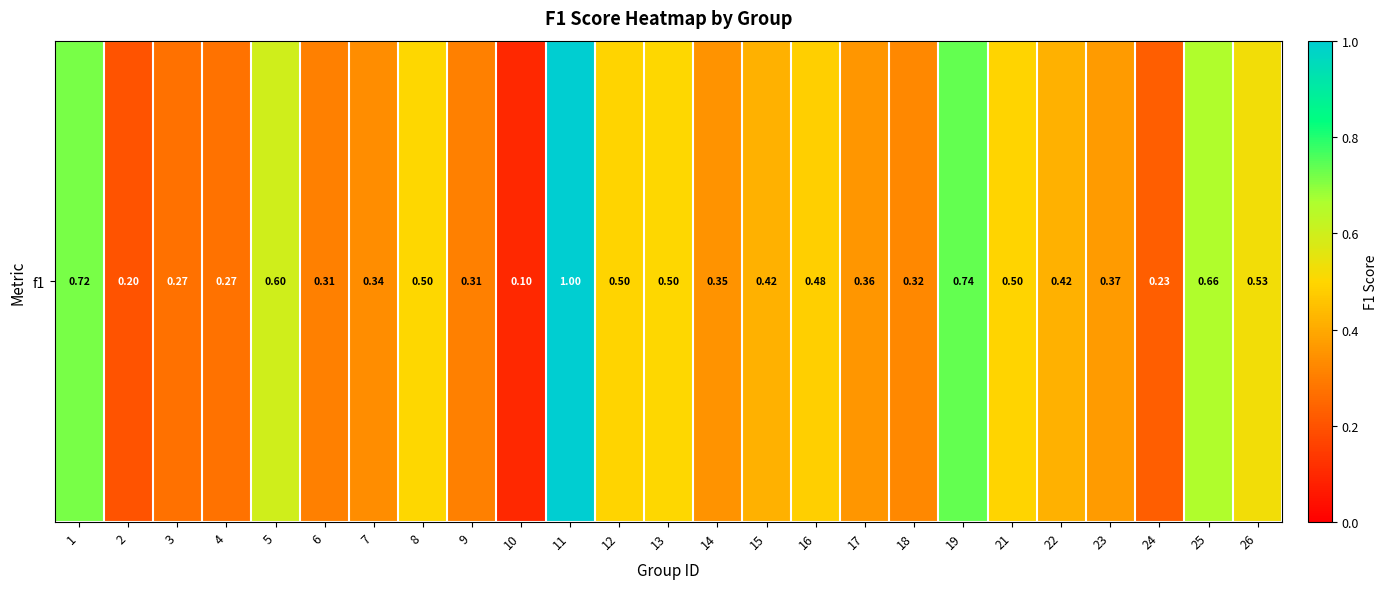

What is the sum of the values at 21 and 3?

0.8